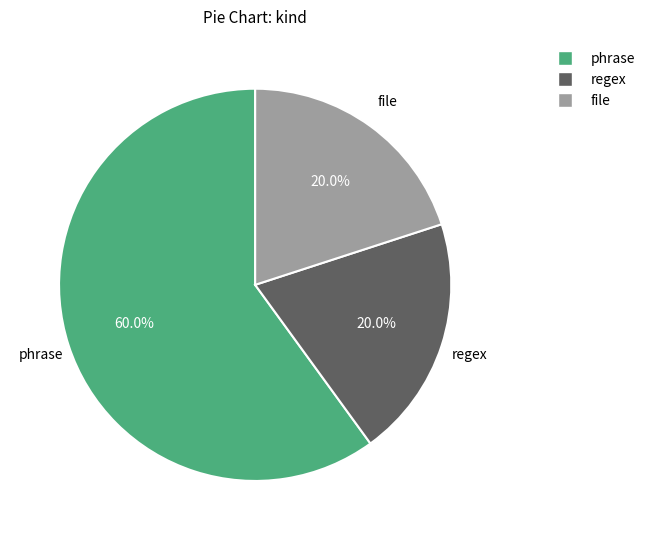

Which has a higher value, phrase or file?

phrase